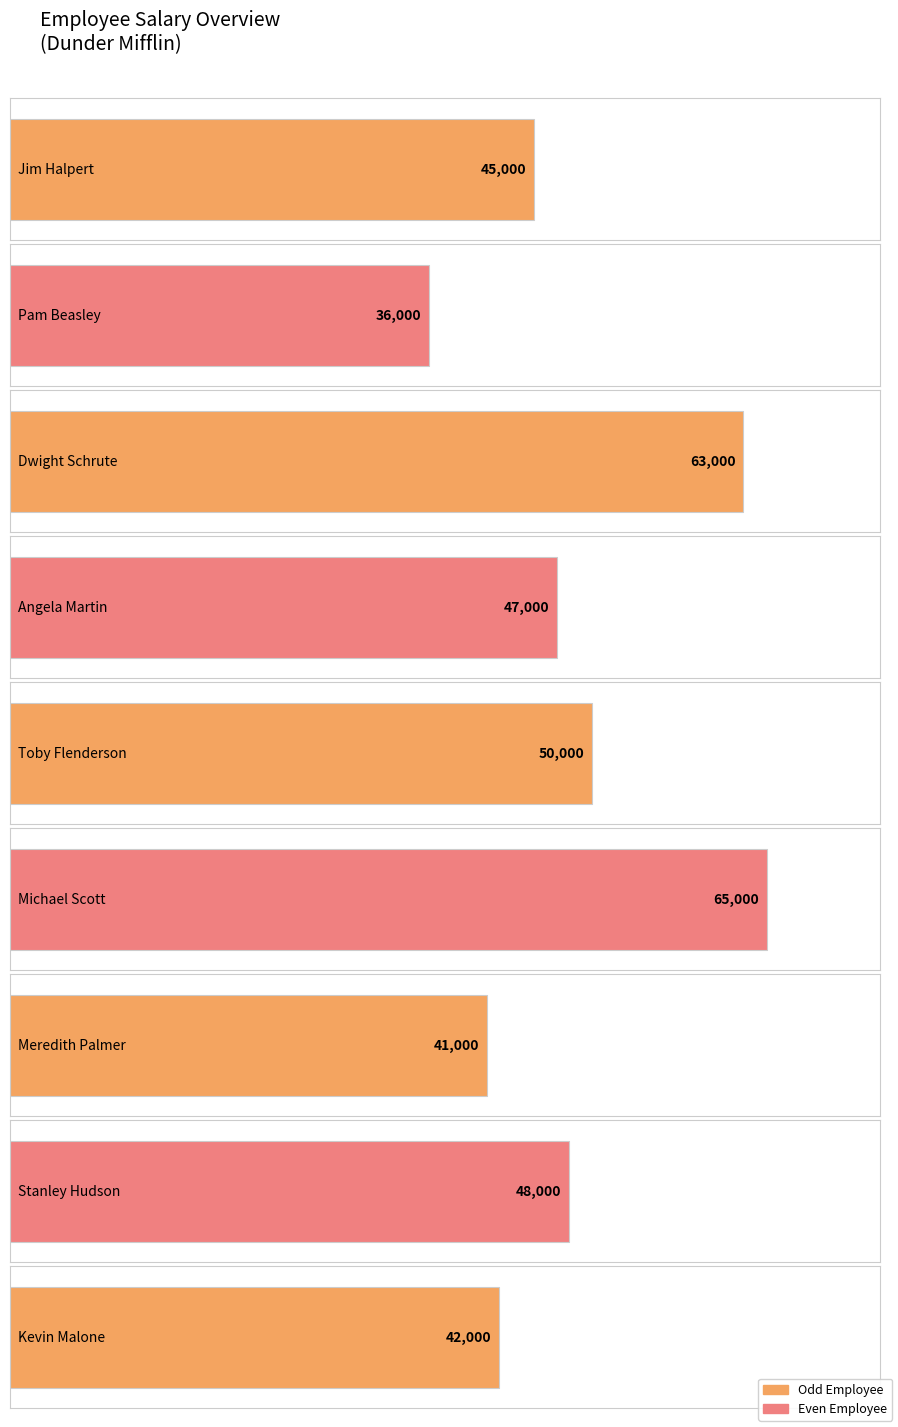

Reading left to right, what are all the values shown in this chart?

45000	36000	63000	47000	50000	65000	41000	48000	42000